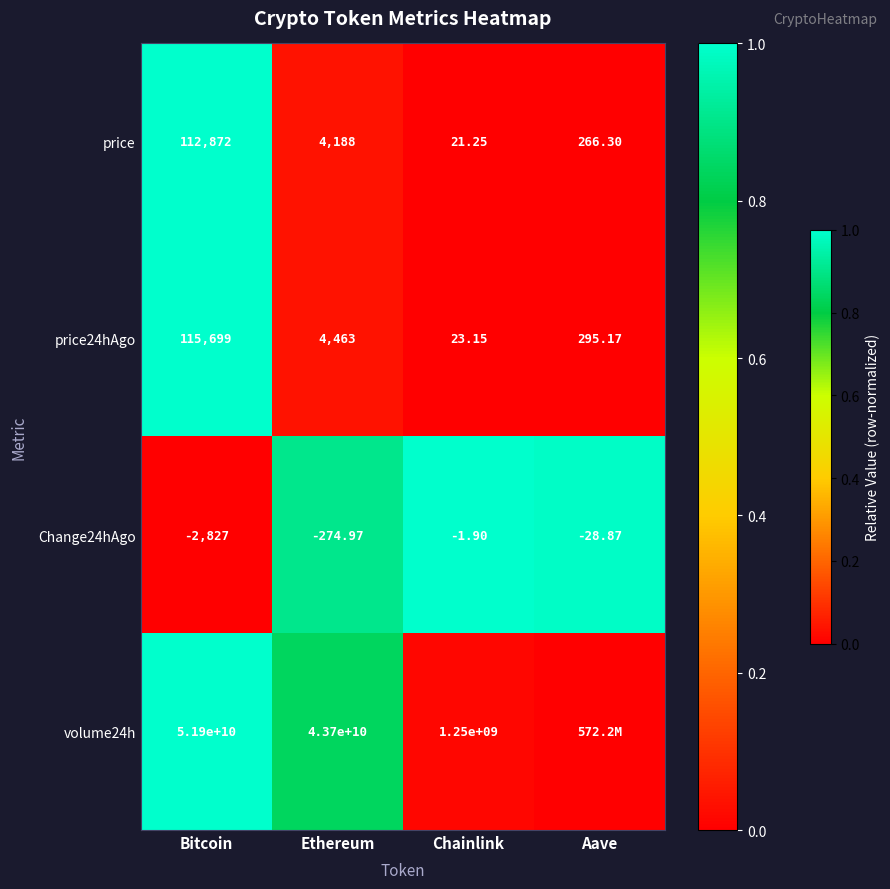

Where does the price series first go above 4188?

Bitcoin